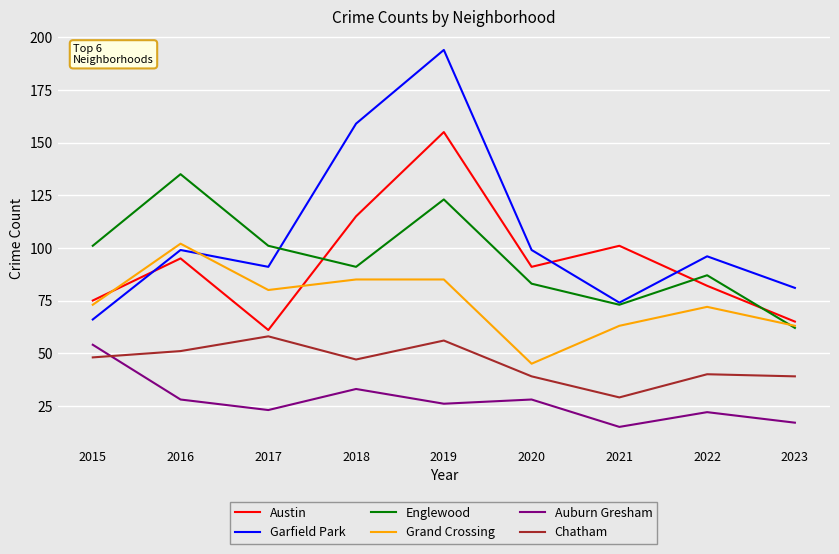

What is the sum of the Auburn Gresham values at 2023 and 2019?

43